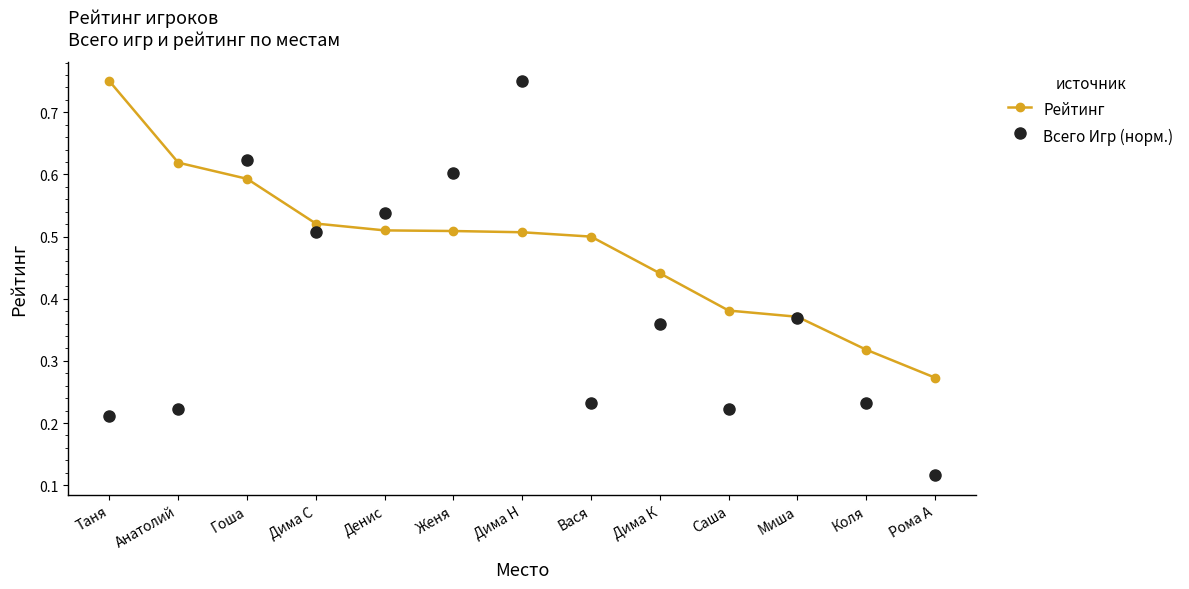

How many Рейтинг values are between 0 and 1?

13